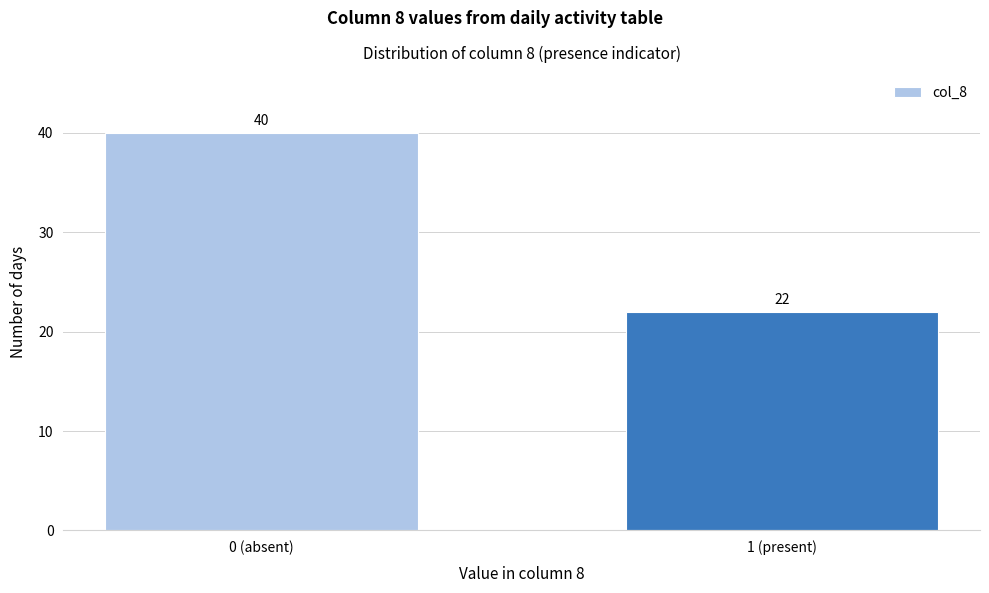

Reading left to right, transcribe all the data shown in this chart.

0 (absent)=40	1 (present)=22